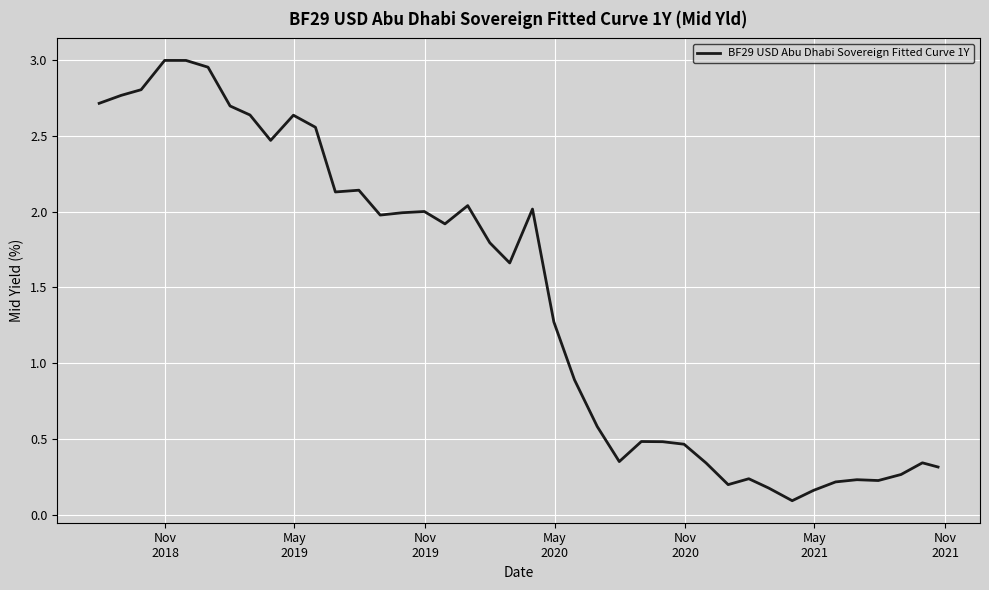

What is the smallest value displayed?

0.1